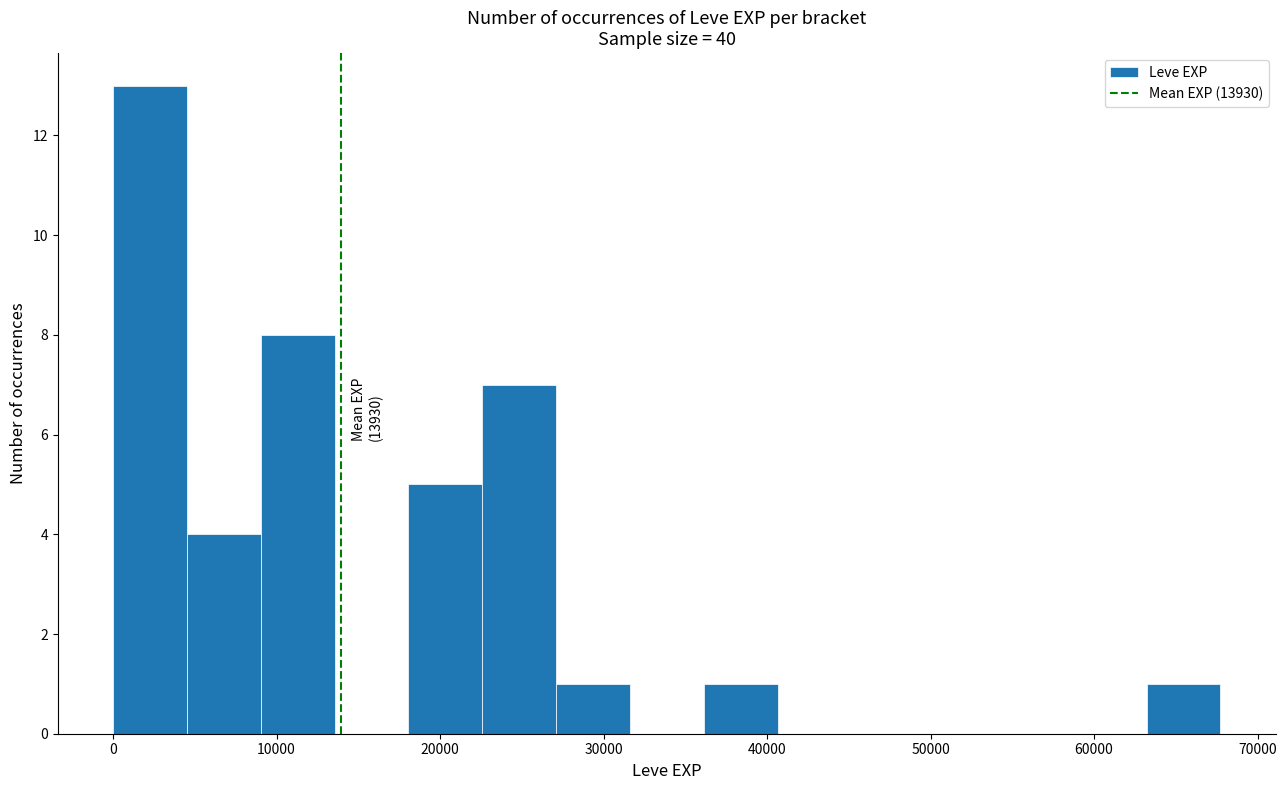

Which range on the x-axis has the tallest bar?

0 to 5000